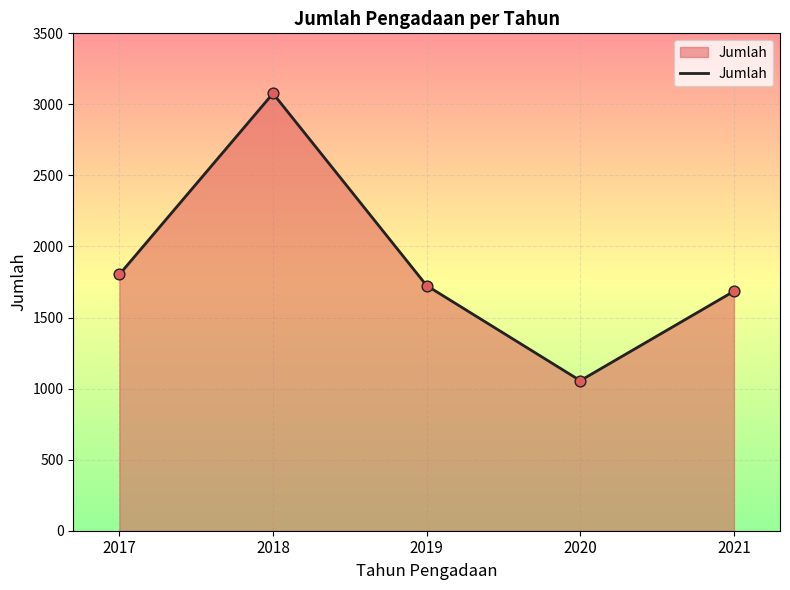

What is the ratio of the value at 2017 to the value at 2018?

0.6